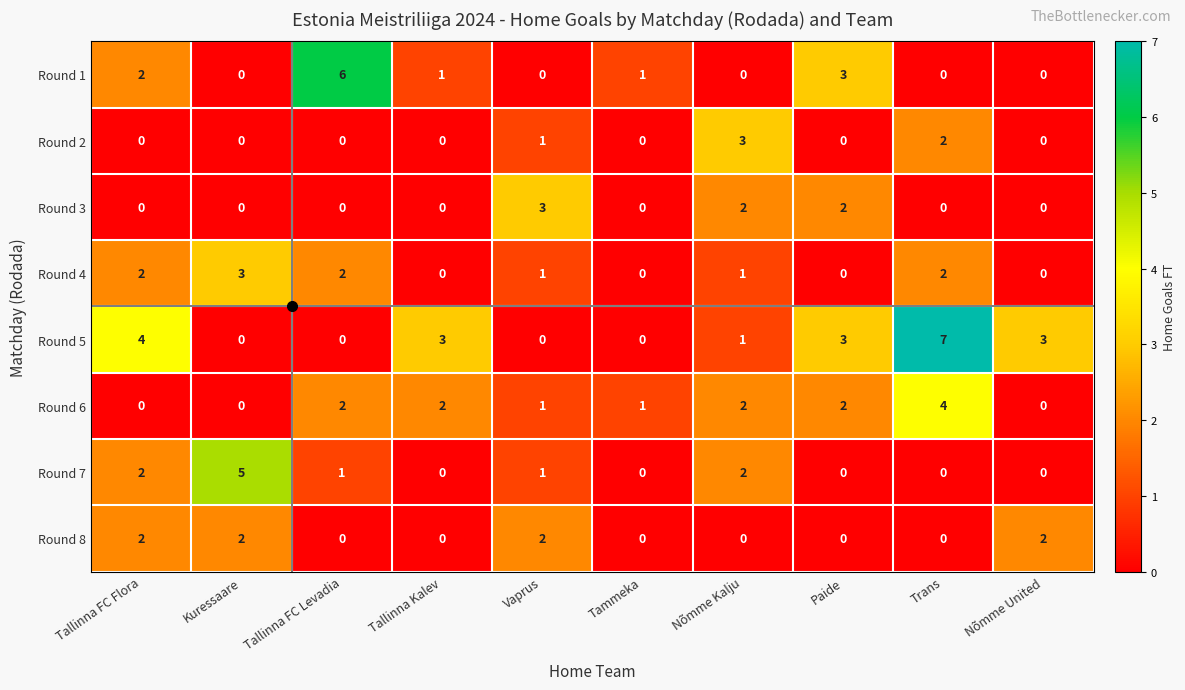

Which series has the widest spread of values?

Round 5